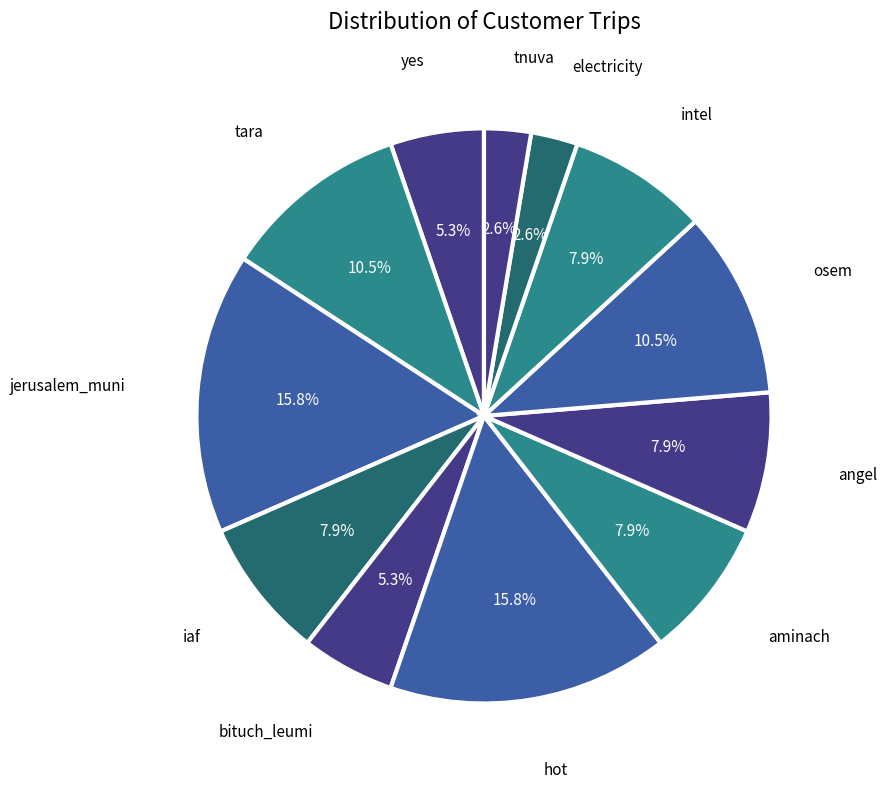

Between angel and jerusalem_muni, which is larger?

jerusalem_muni